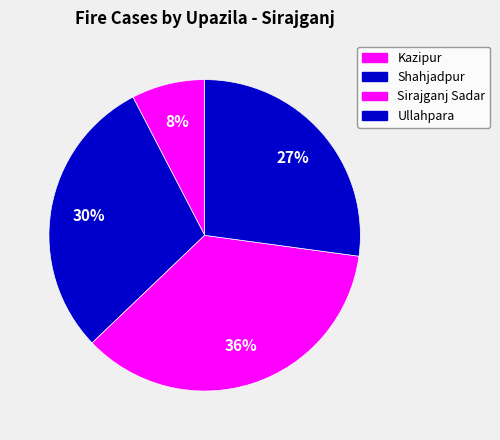

What percentage is the Kazipur slice, to the nearest percent?

8%